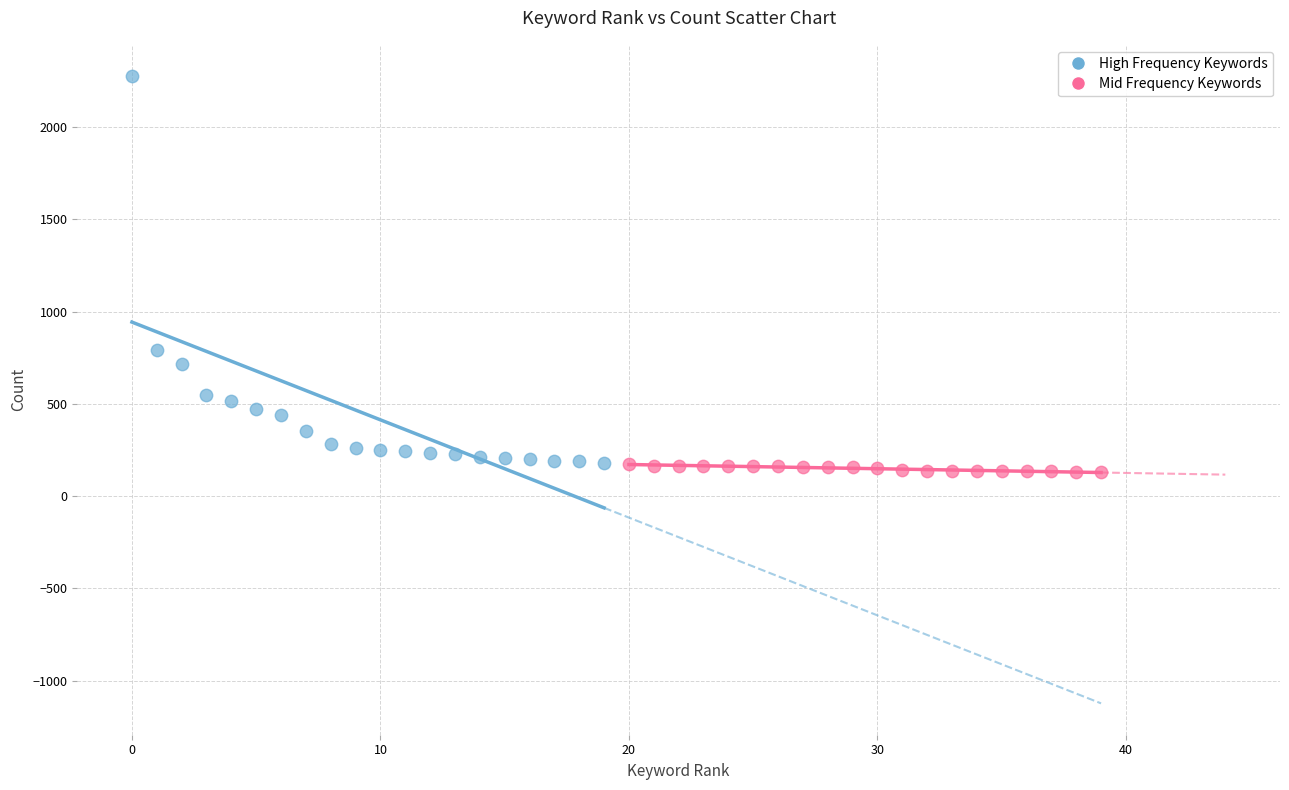

Which series contains the lowest Y value?

Mid Frequency Keywords